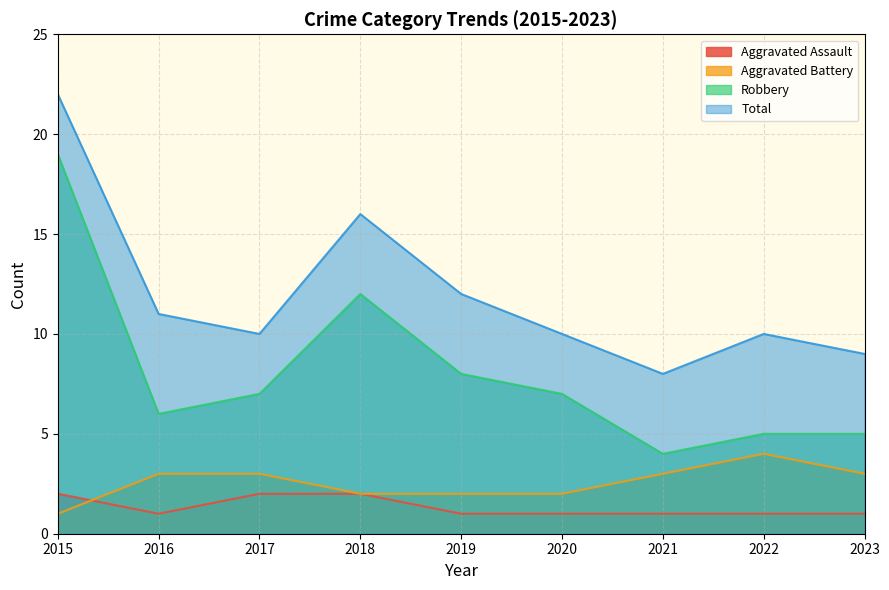

Reading left to right, list all the values displayed in this chart.

Aggravated Assault: 2015=2	2016=1	2017=2	2018=2	2019=1	2020=1	2021=1	2022=1	2023=1
Aggravated Battery: 2015=1	2016=3	2017=3	2018=2	2019=2	2020=2	2021=3	2022=4	2023=3
Robbery: 2015=19	2016=6	2017=7	2018=12	2019=8	2020=7	2021=4	2022=5	2023=5
Total: 2015=22	2016=11	2017=10	2018=16	2019=12	2020=10	2021=8	2022=10	2023=9